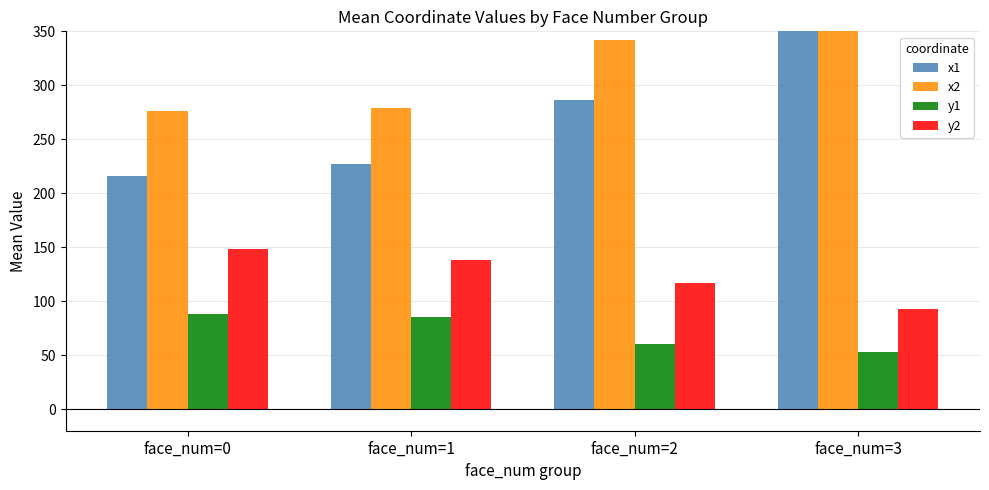

List the labels in order of y2 value, smallest first.

face_num=3, face_num=2, face_num=1, face_num=0